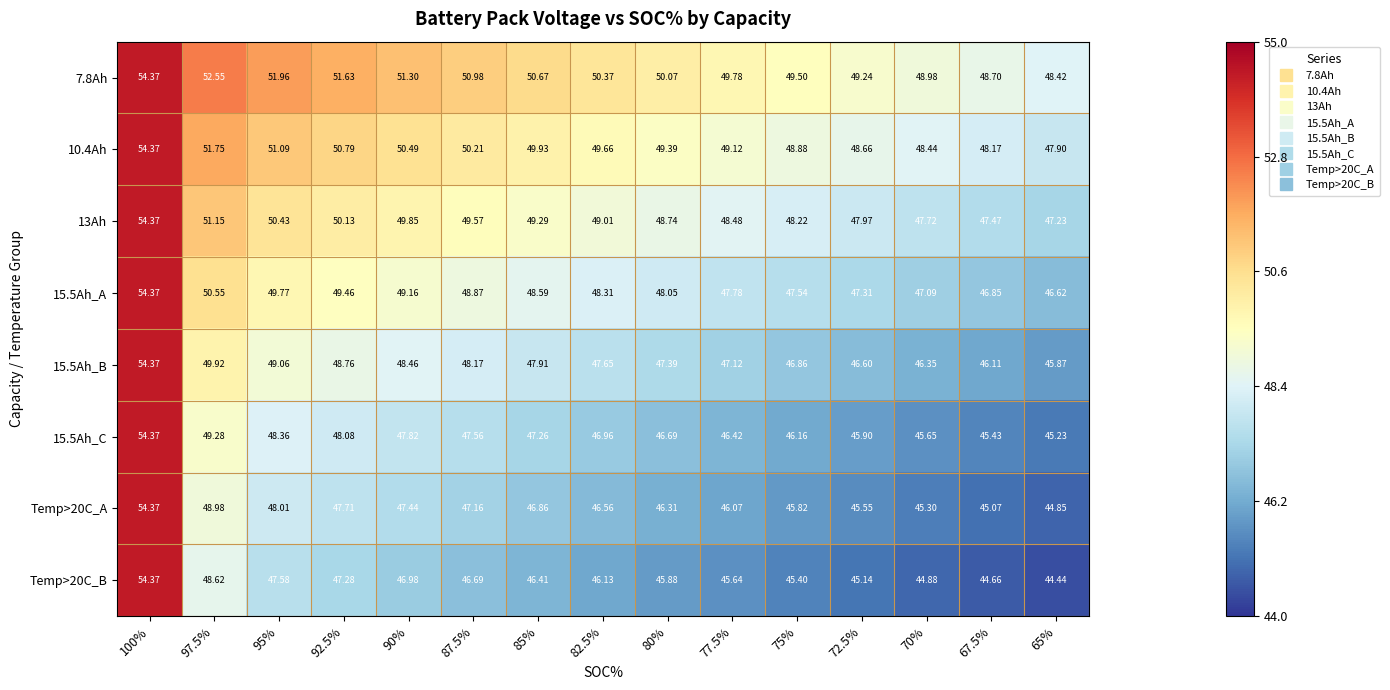

At how many categories does at least one series exceed 45?

15